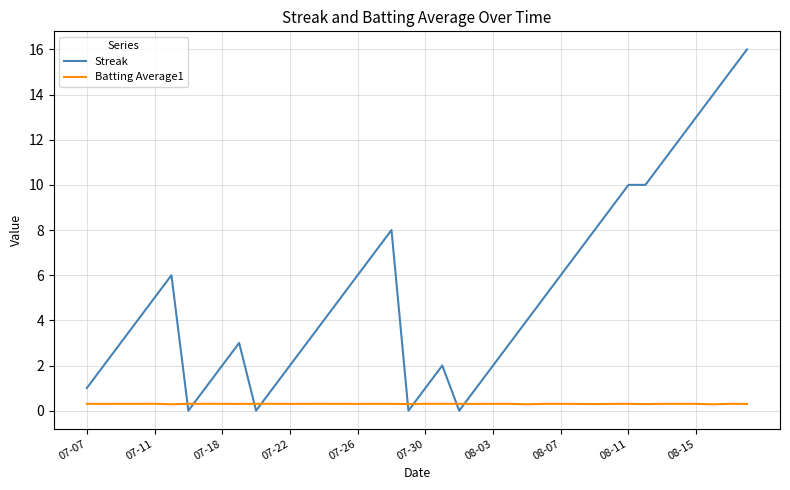

Which series has the widest spread of values?

Streak